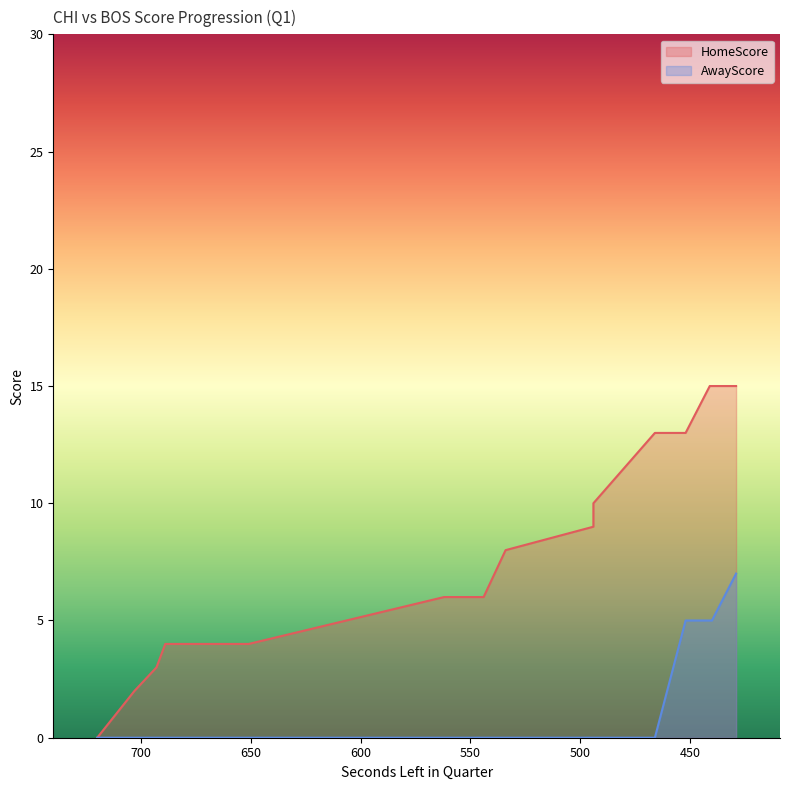

At which label does HomeScore reach its peak?

441